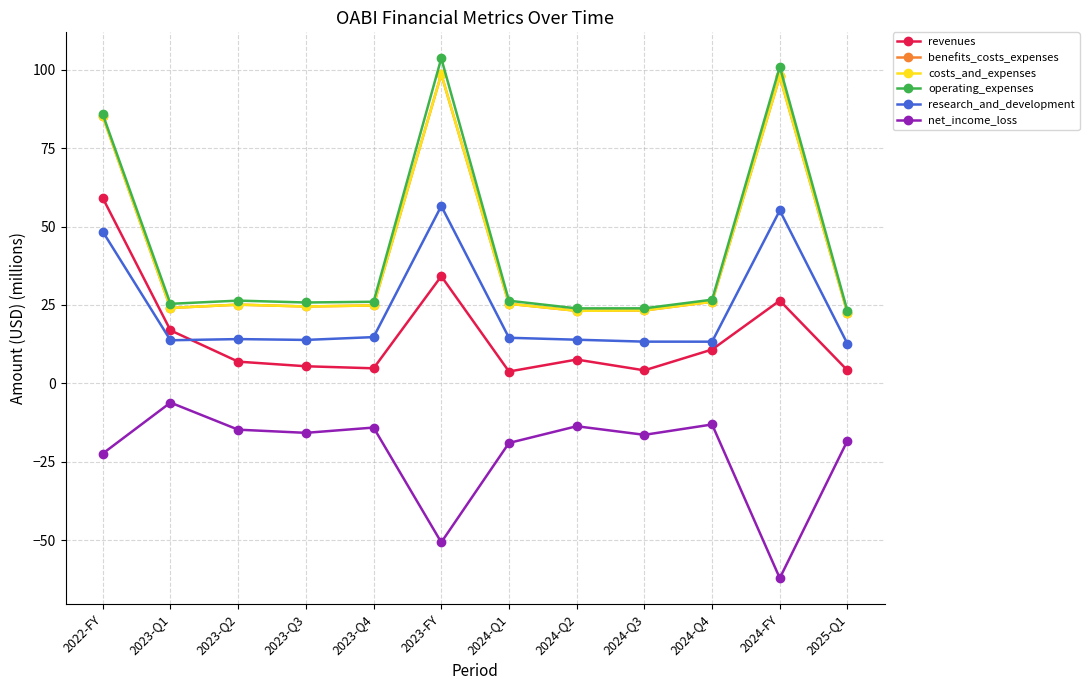

What is the label of the 11th point from the left?

2024-FY